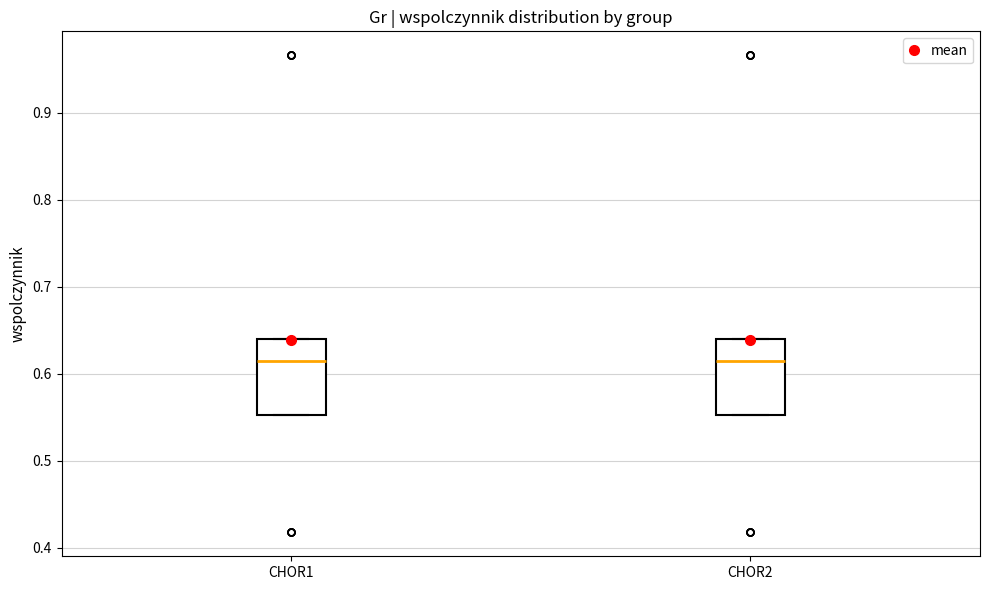

Where is the lower edge of the box for CHOR2 on the y-axis? The values are not printed on the chart, so give them approximately, as read against the axis.

0.55